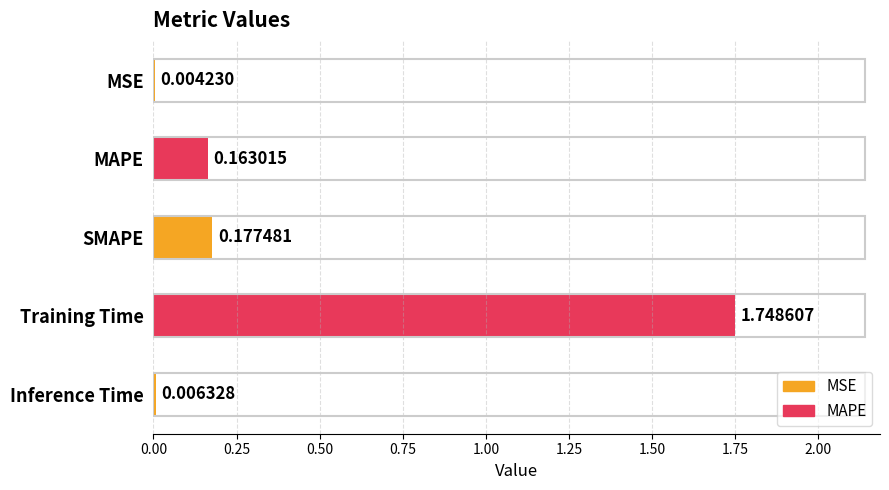

Where is the data nearest to the value 0?

MSE